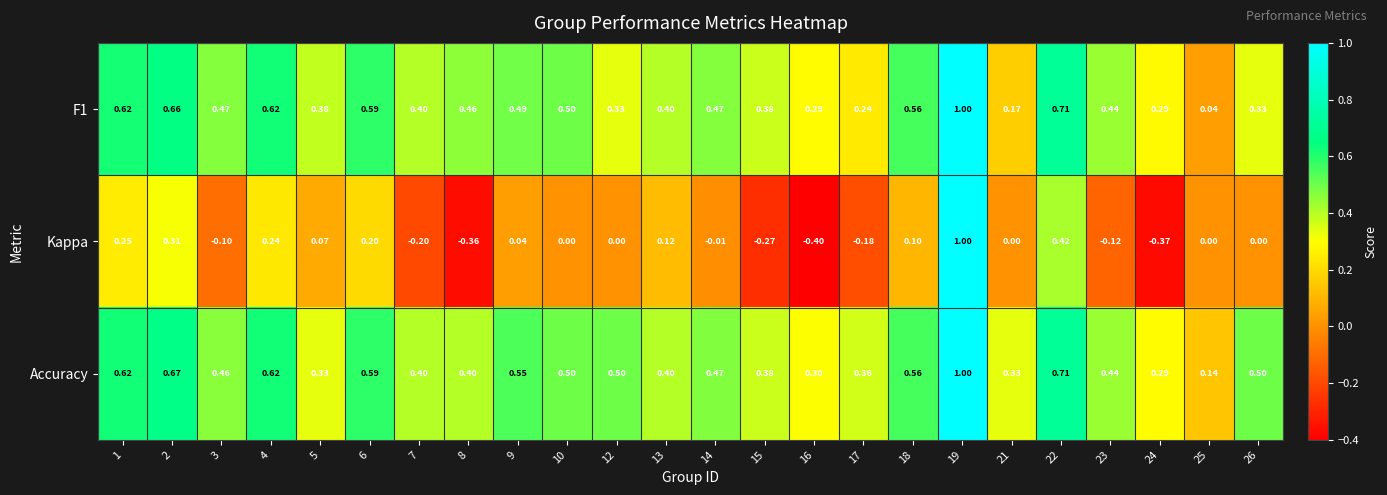

Is the value of Kappa at 22 greater than the value of F1 at 6?

No